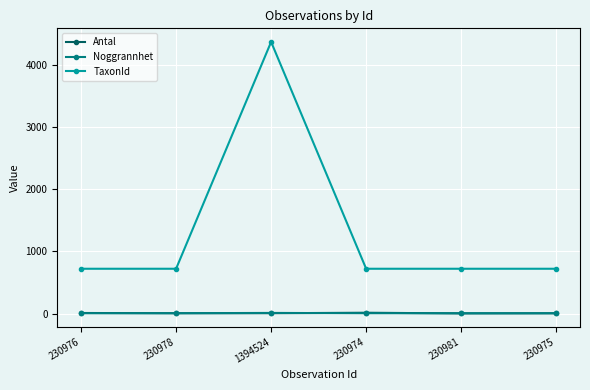

What is the sum of all Antal values?

38